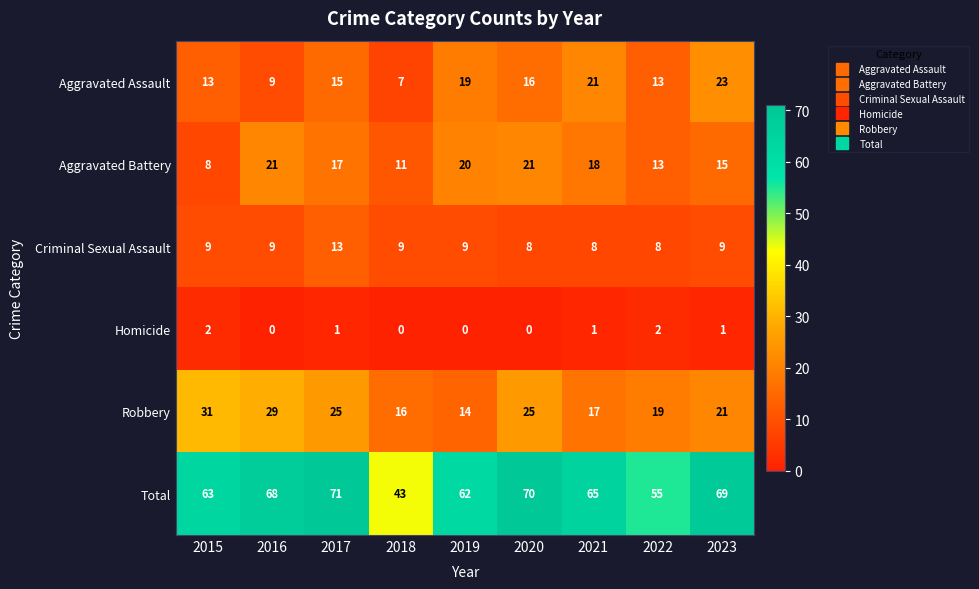

Where does the Robbery series first go above 21?

2015